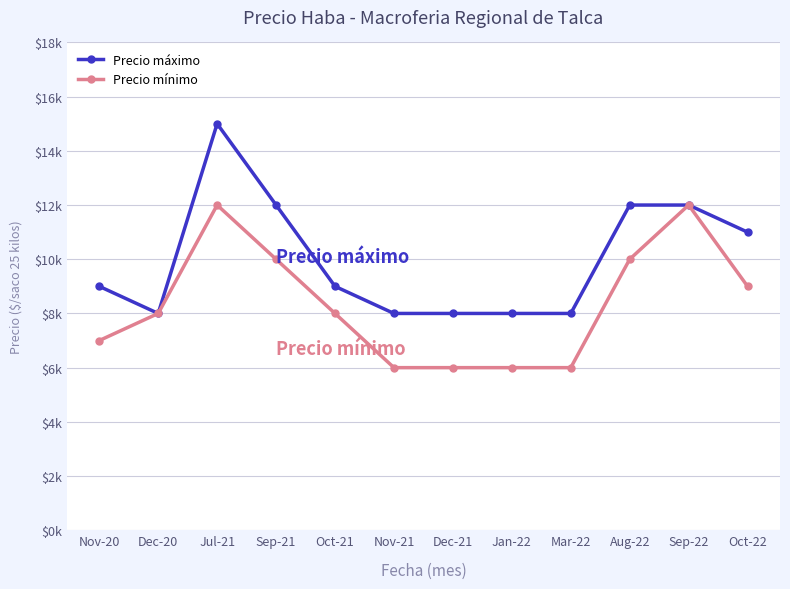

Which category has the highest value in the Precio máximo series?

Jul-21